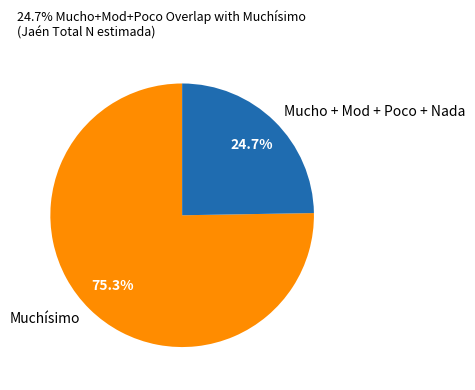

What is the largest slice in the pie chart?

Muchísimo